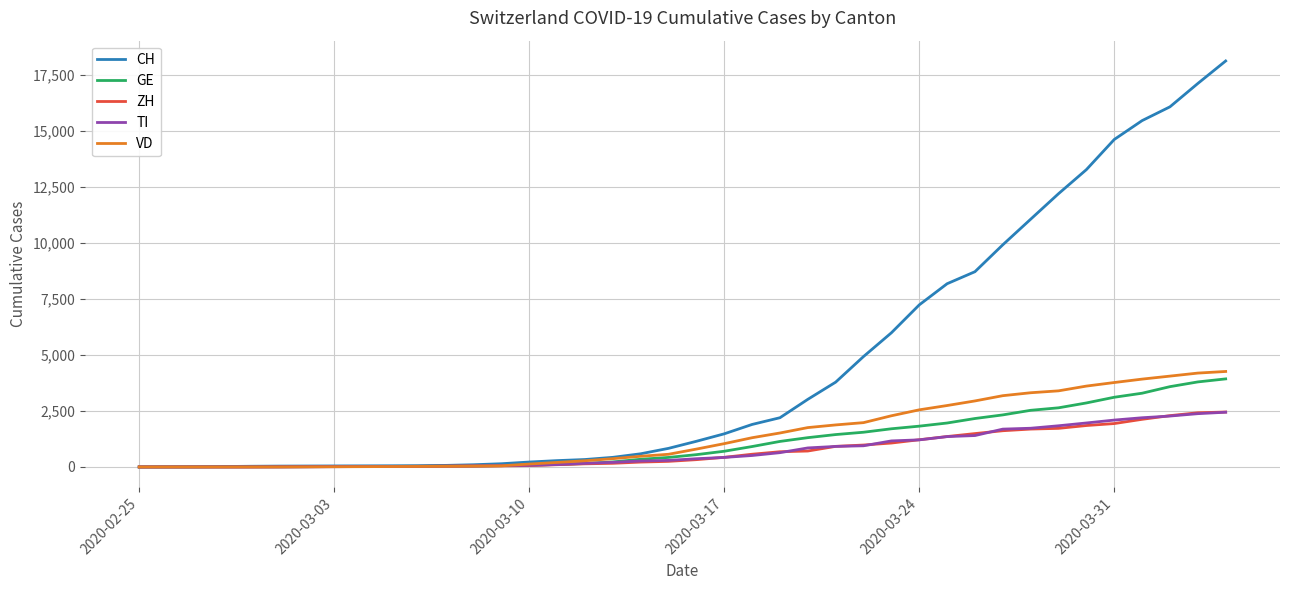

What is the greatest value displayed?

18107